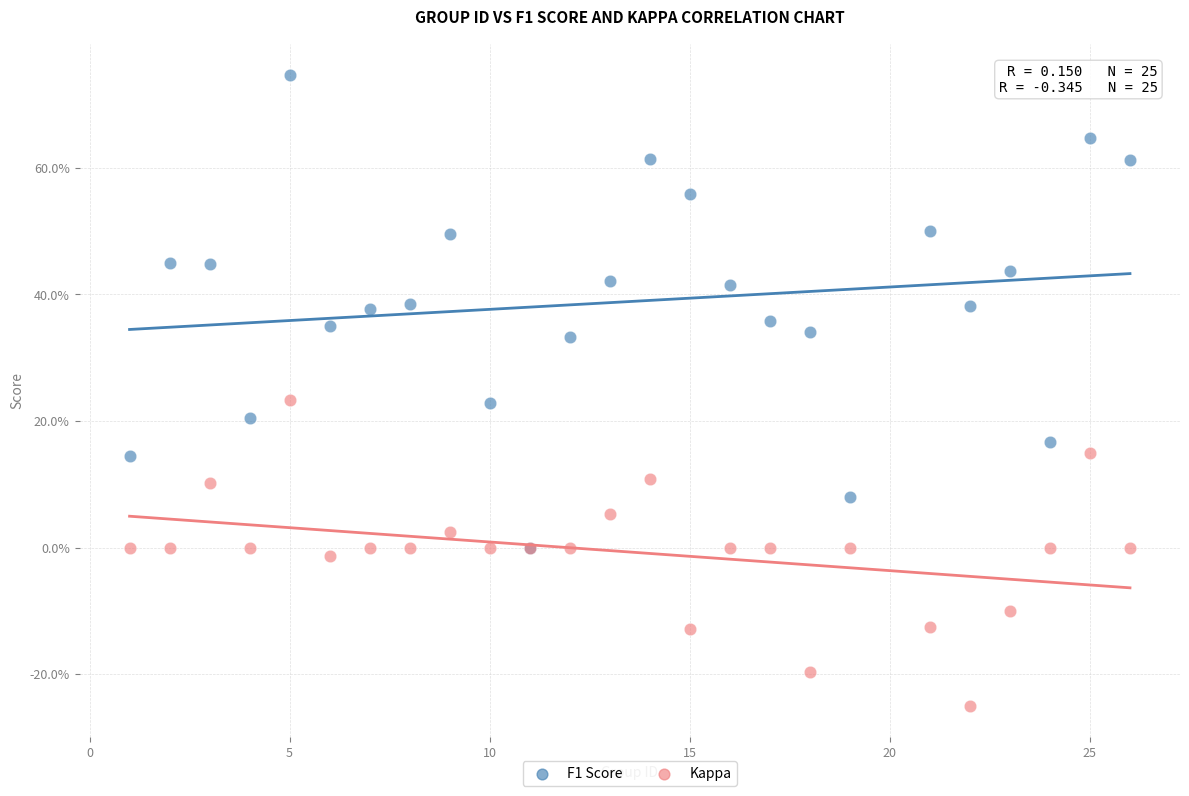

What are all the series names shown in the legend?

F1 Score, Kappa